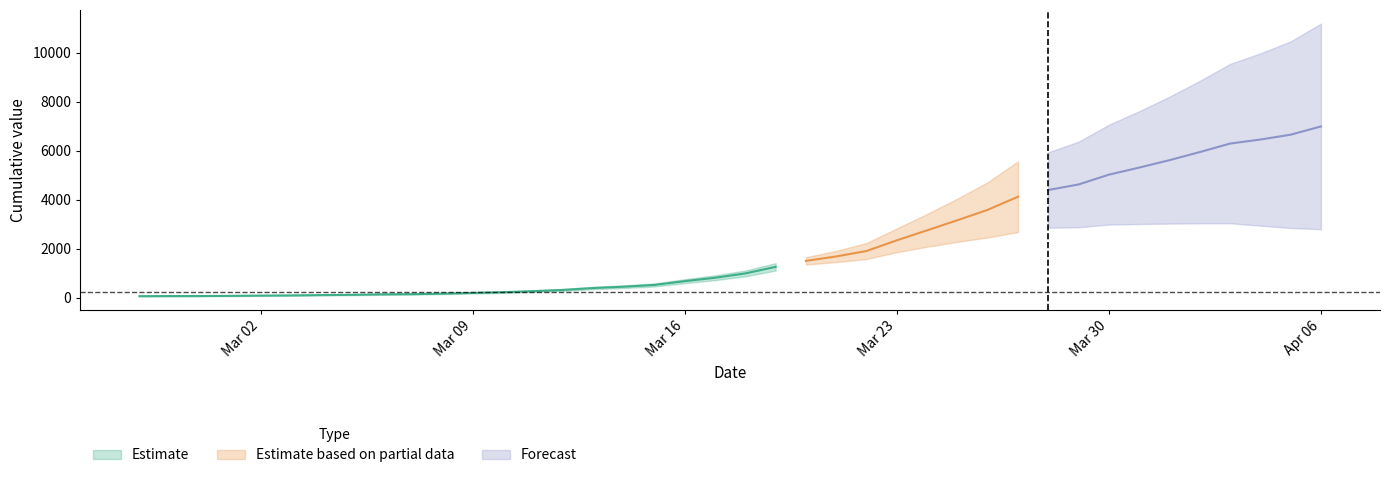

List the labels in order of value, largest first.

2020-04-06, 2020-04-05, 2020-04-04, 2020-04-03, 2020-04-02, 2020-04-01, 2020-03-31, 2020-03-30, 2020-03-29, 2020-03-28, 2020-03-27, 2020-03-26, 2020-03-25, 2020-03-24, 2020-03-23, 2020-03-22, 2020-03-21, 2020-03-20, 2020-03-19, 2020-03-18, 2020-03-17, 2020-03-16, 2020-03-15, 2020-03-14, 2020-03-13, 2020-03-12, 2020-03-11, 2020-03-10, 2020-03-09, 2020-03-08, 2020-03-07, 2020-03-06, 2020-03-05, 2020-03-04, 2020-03-03, 2020-03-02, 2020-03-01, 2020-02-29, 2020-02-28, 2020-02-27